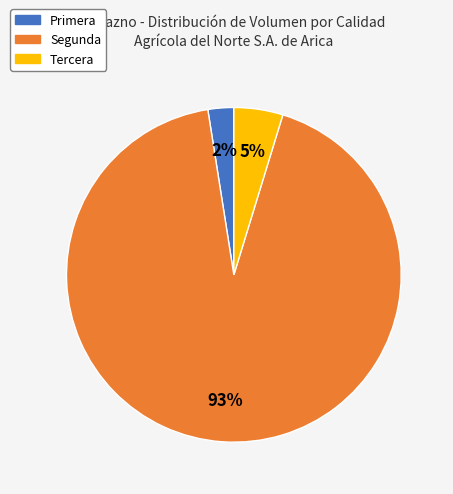

Which category has the smallest portion of the pie?

Primera